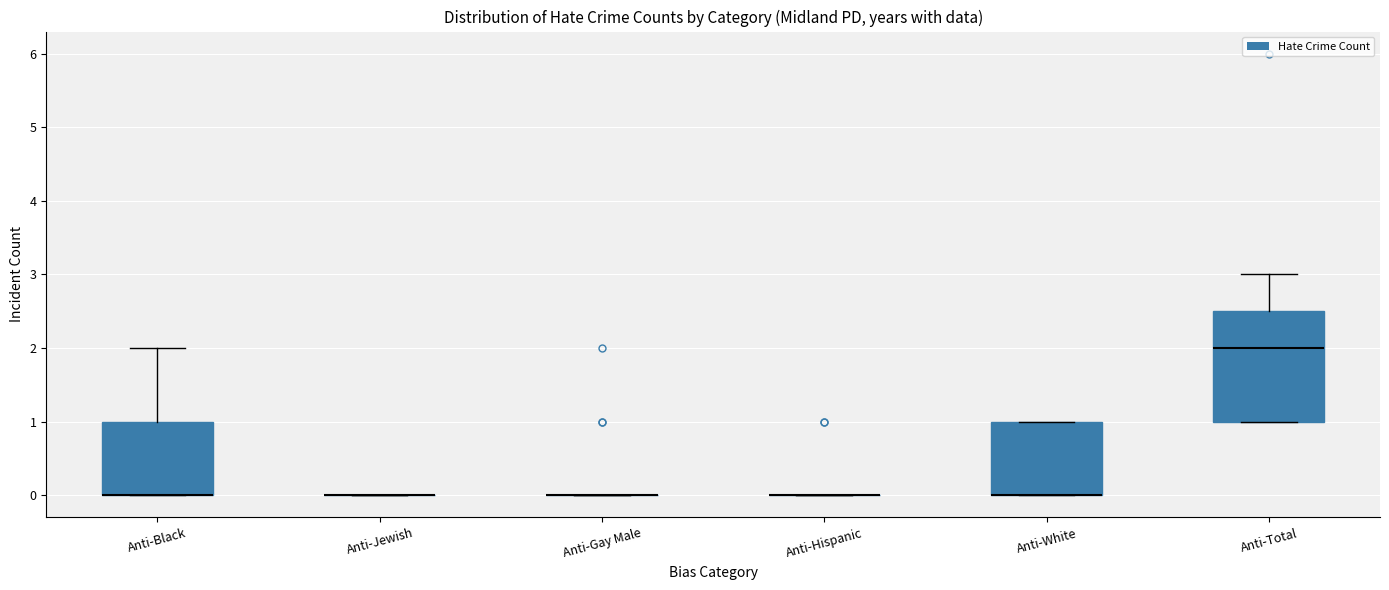

Reading left to right, read every box against the y-axis: the position of its median line, the range the box covers, and the ends of its whiskers. The values are not printed on the chart, so give them approximately, as read against the axis.

Anti-Black: median 0.0 (drawn on the box's lower edge), box 0.0 to 1.0, whiskers 0.0 to 2.0
Anti-Jewish: box collapsed to a line at 0.0, whiskers 0.0 to 0.0
Anti-Gay Male: box collapsed to a line at 0.0, whiskers 0.0 to 0.0
Anti-Hispanic: box collapsed to a line at 0.0, whiskers 0.0 to 0.0
Anti-White: median 0.0 (drawn on the box's lower edge), box 0.0 to 1.0, whiskers 0.0 to 1.0
Anti-Total: median 2.0, box 1.0 to 2.5, whiskers 1.0 to 3.0